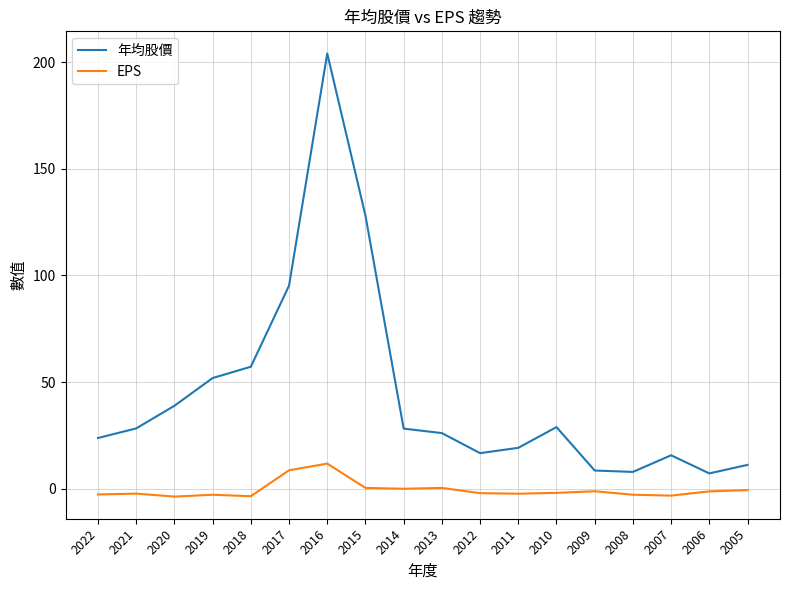

What is the total value across all series at 2007?

12.5